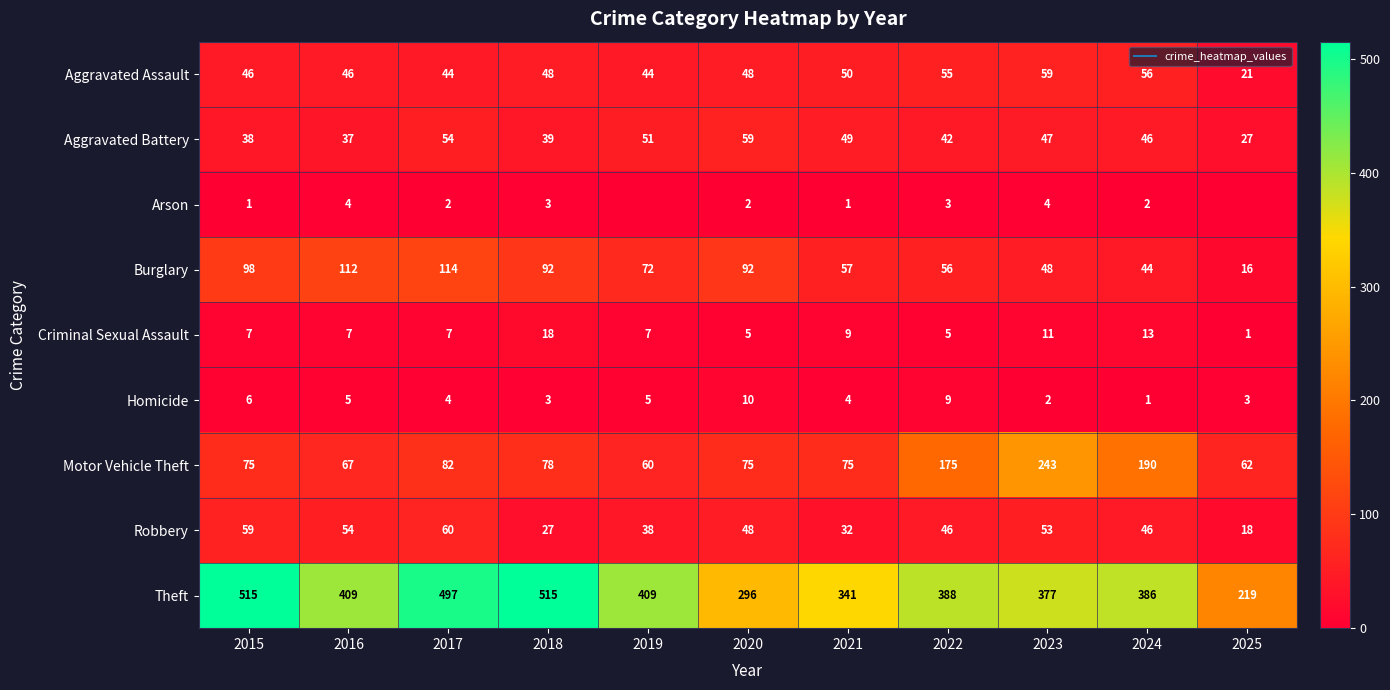

Which series changed the most between 2015 and 2023?

Motor Vehicle Theft